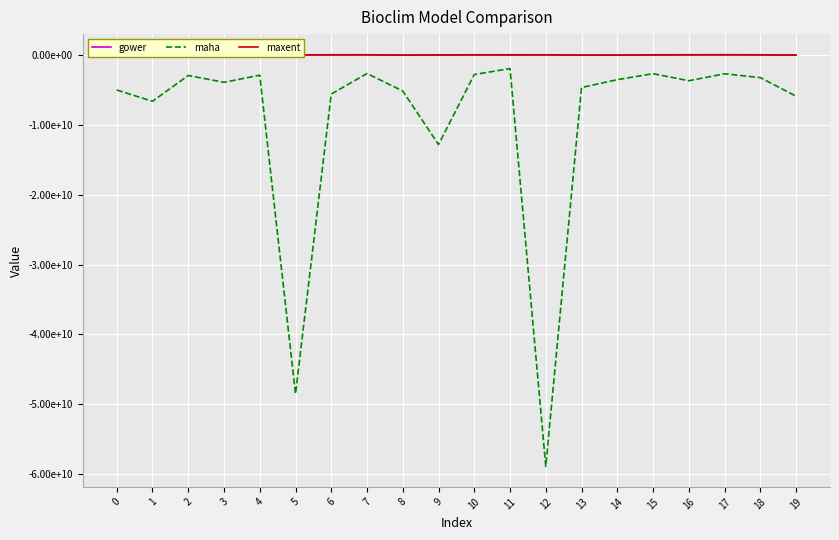

At 10, list the series in order from smallest to largest.

maha, gower, maxent